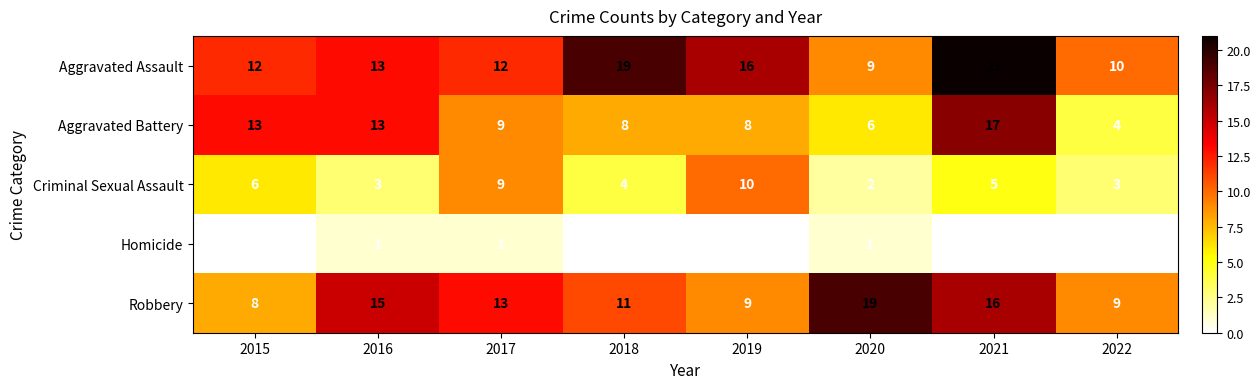

What is the difference between the Aggravated Assault values at 2020 and 2019?

7